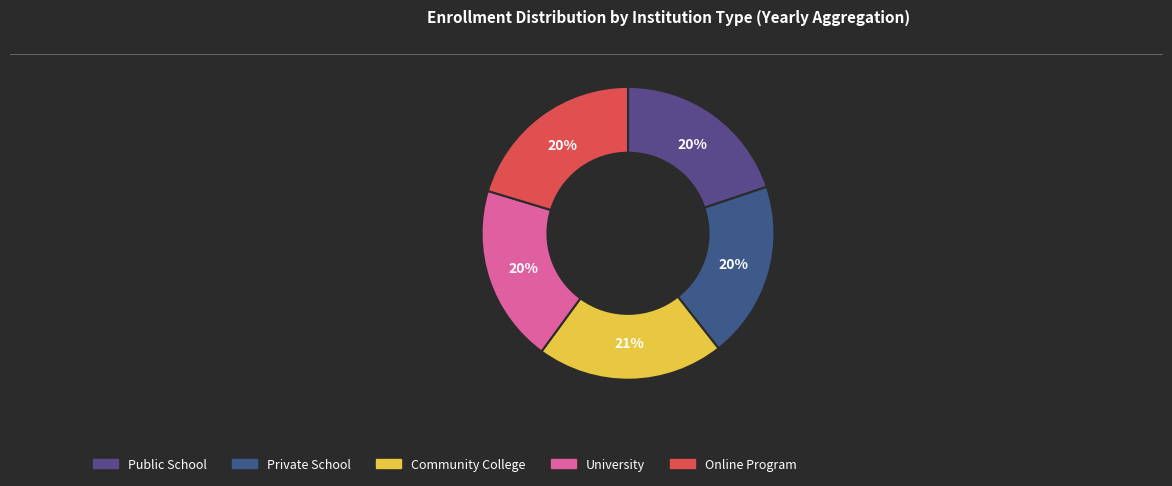

Count the number of slices in the pie.

5